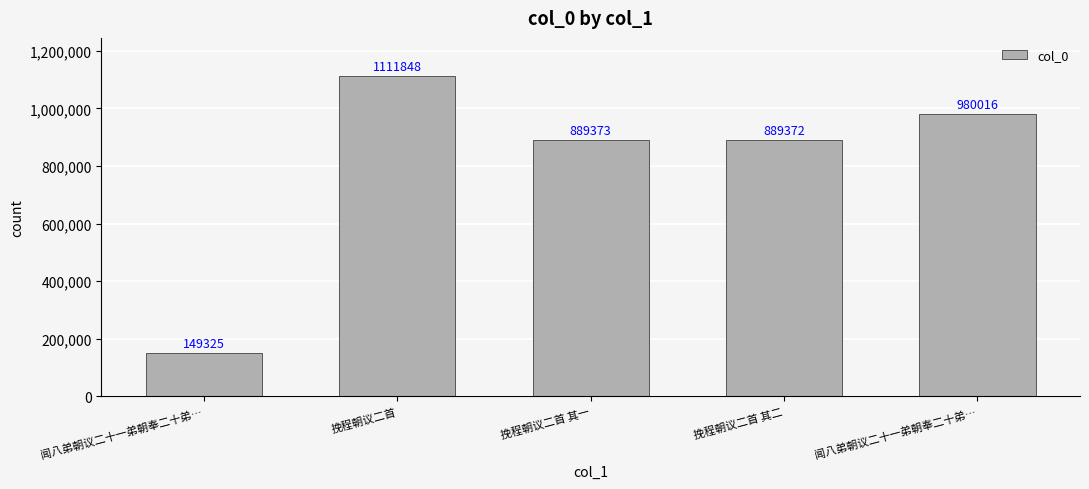

List the labels in order of value, largest first.

挽程朝议二首, 闻八弟朝议二十一弟朝奉二十弟…, 挽程朝议二首 其一, 挽程朝议二首 其二, 闻八弟朝议二十一弟朝奉二十弟…